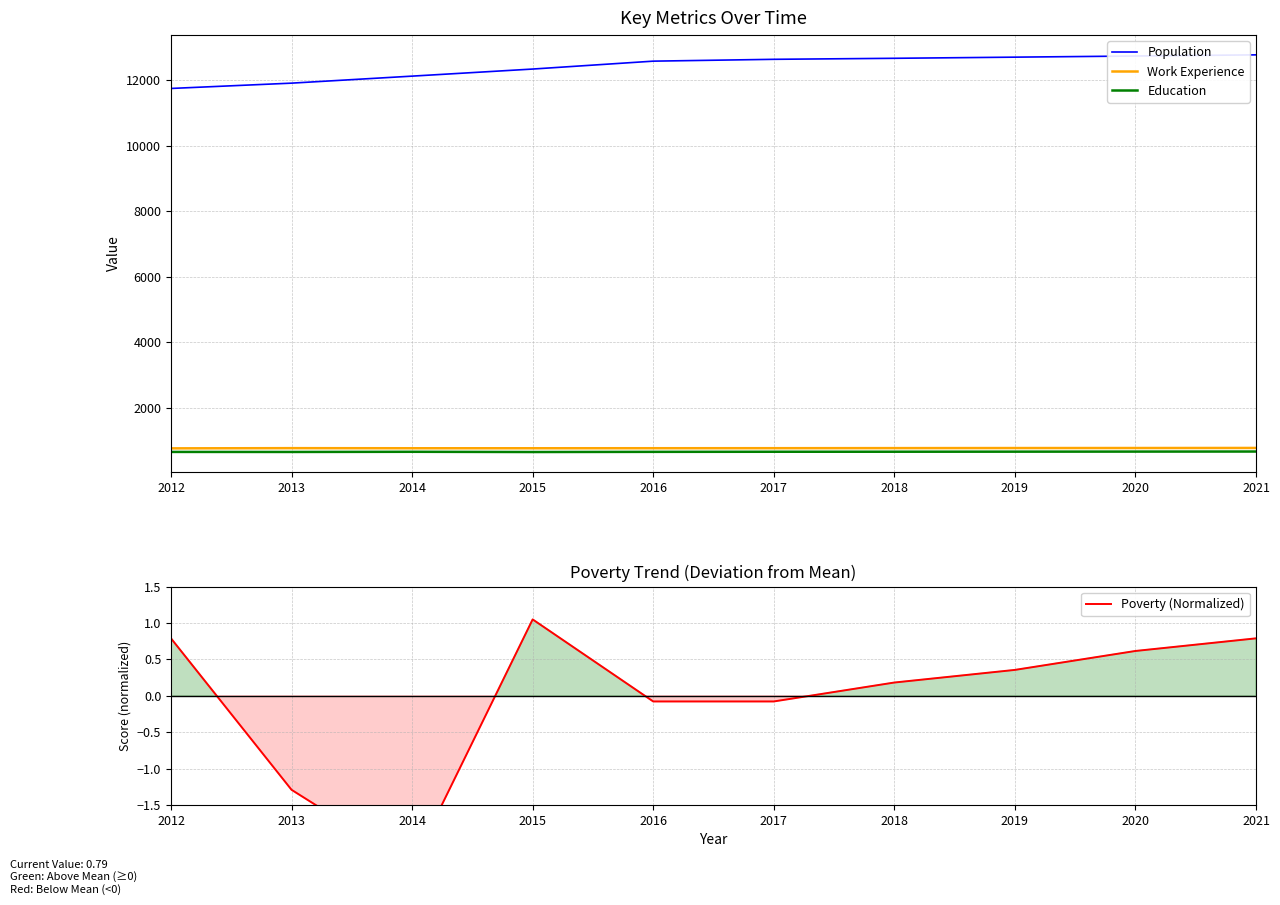

What is the value of the Population point at the 8th from the left?

12700.0